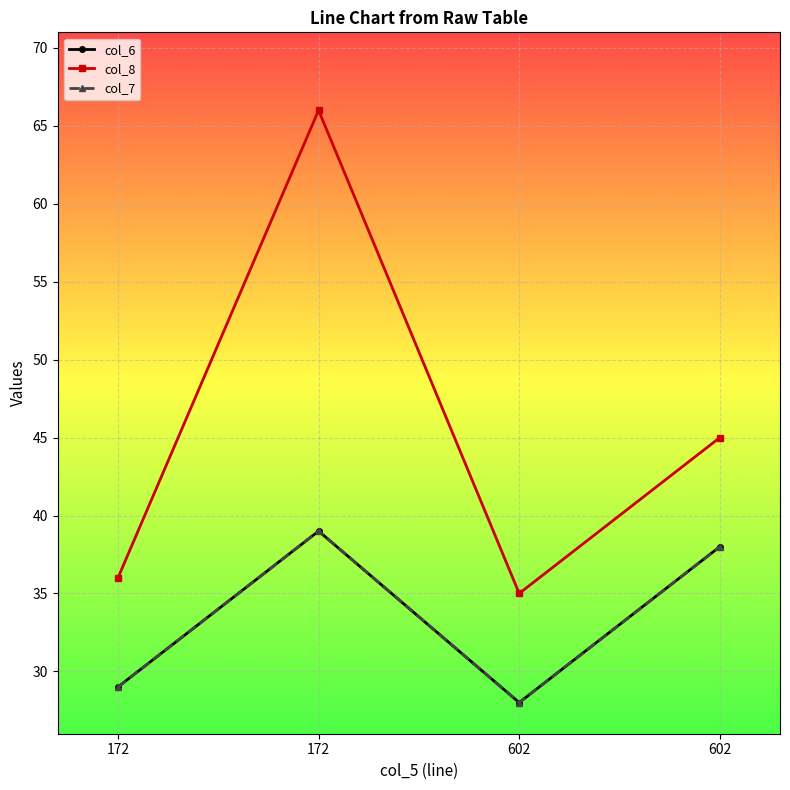

True or false: col_6 and col_8 intersect in this chart.

False